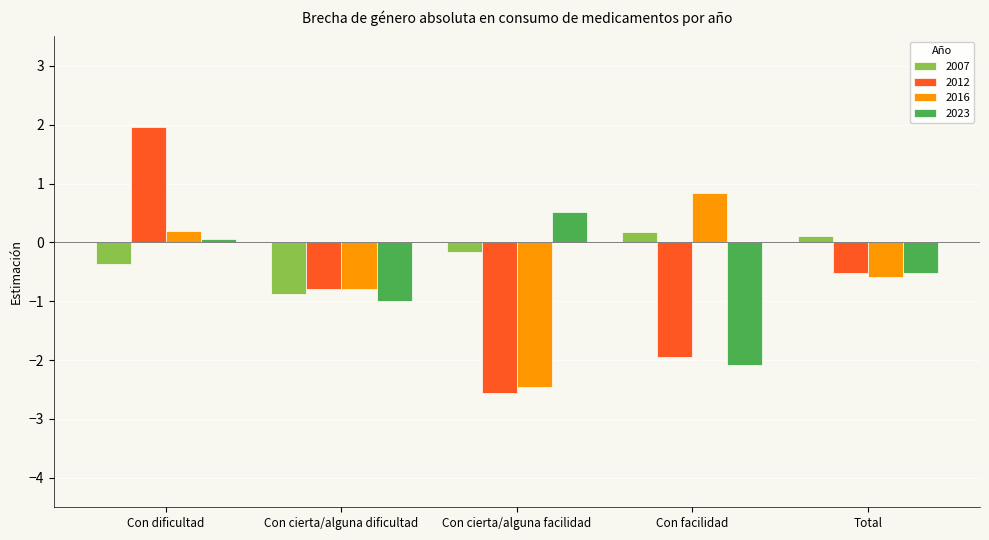

Does the chart contain any negative values?

Yes